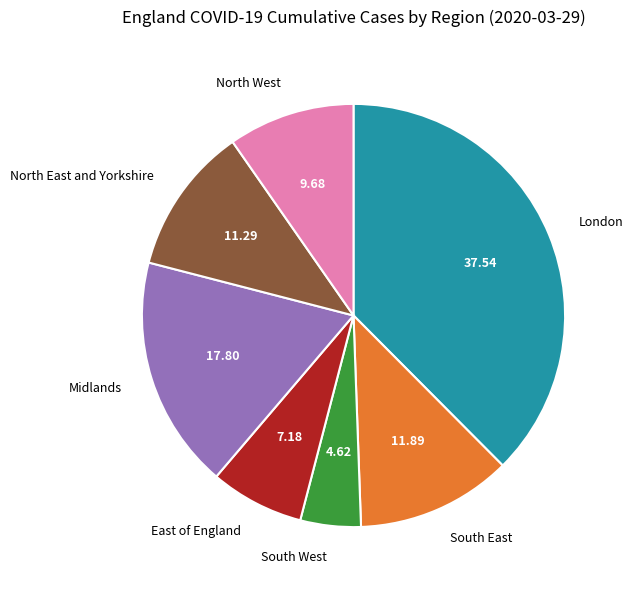

Which category has the biggest portion of the pie?

London